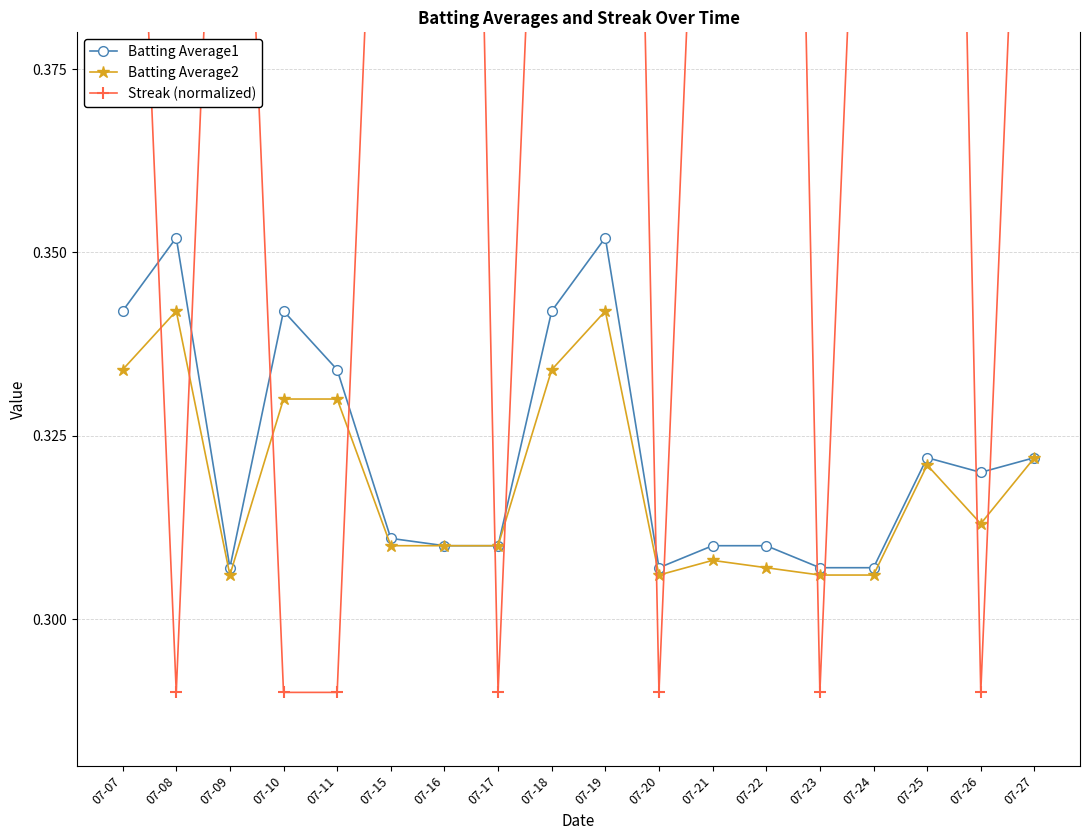

Where is Batting Average2 nearest to the value 0?

07-09